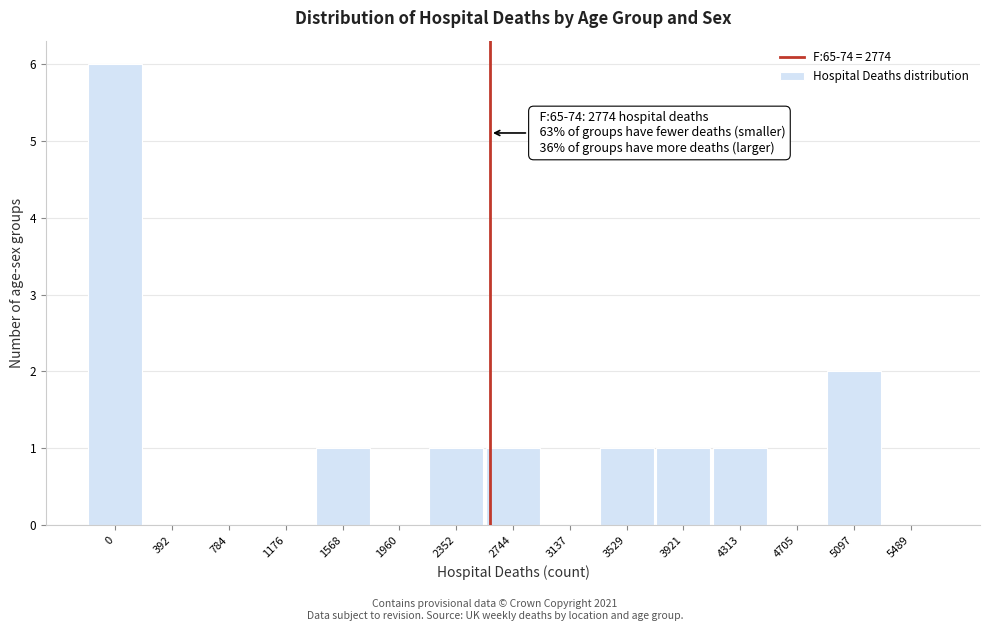

Reading left to right, what are all the values shown in this chart?

0=6	392=0	784=0	1176=0	1568=1	1960=0	2352=1	2744=1	3137=0	3529=1	3921=1	4313=1	4705=0	5097=2	5489=0